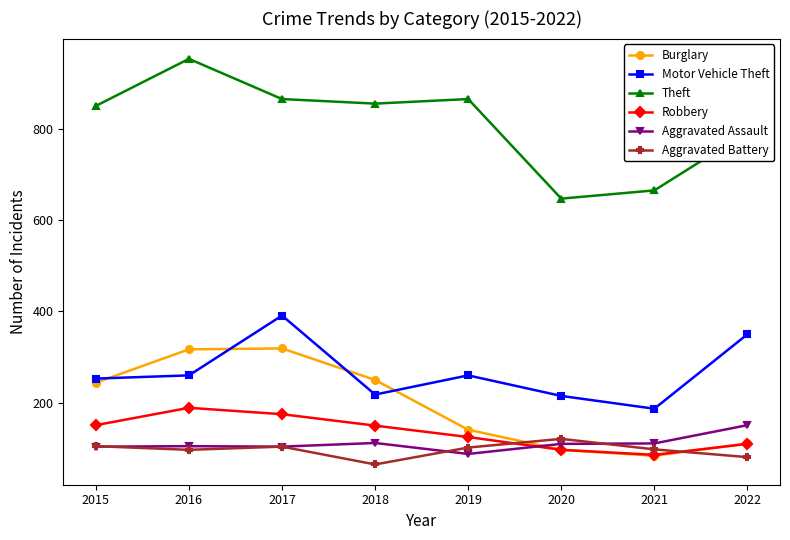

True or false: Aggravated Assault has a value of 112 at 2018.

True